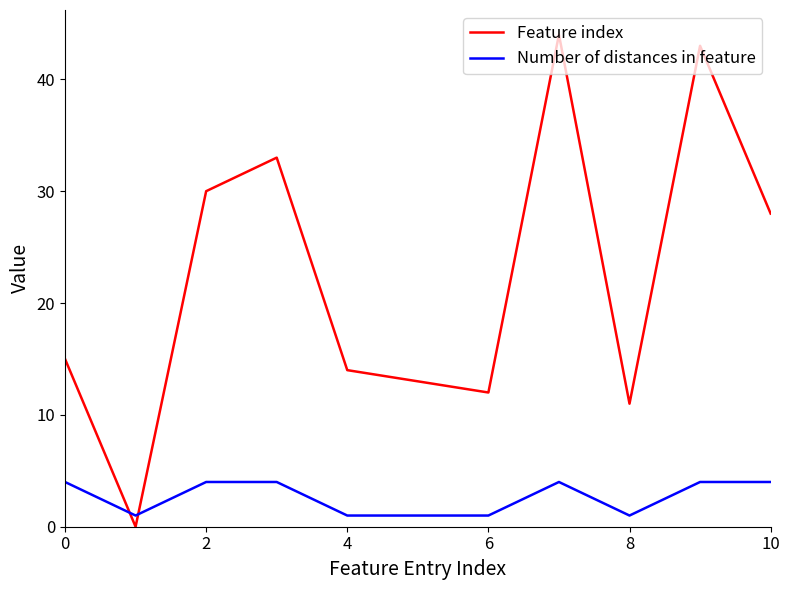

List the series in order of their peak value, highest first.

Feature index, Number of distances in feature